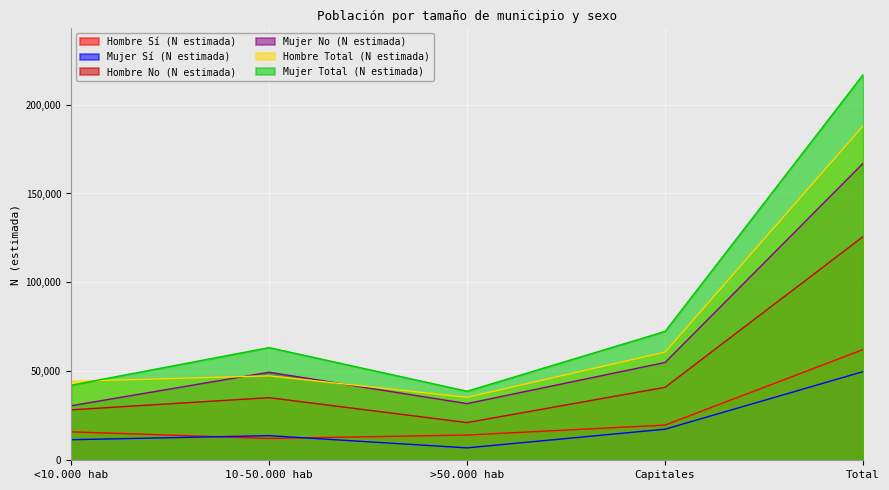

Count the number of data series in this chart.

6